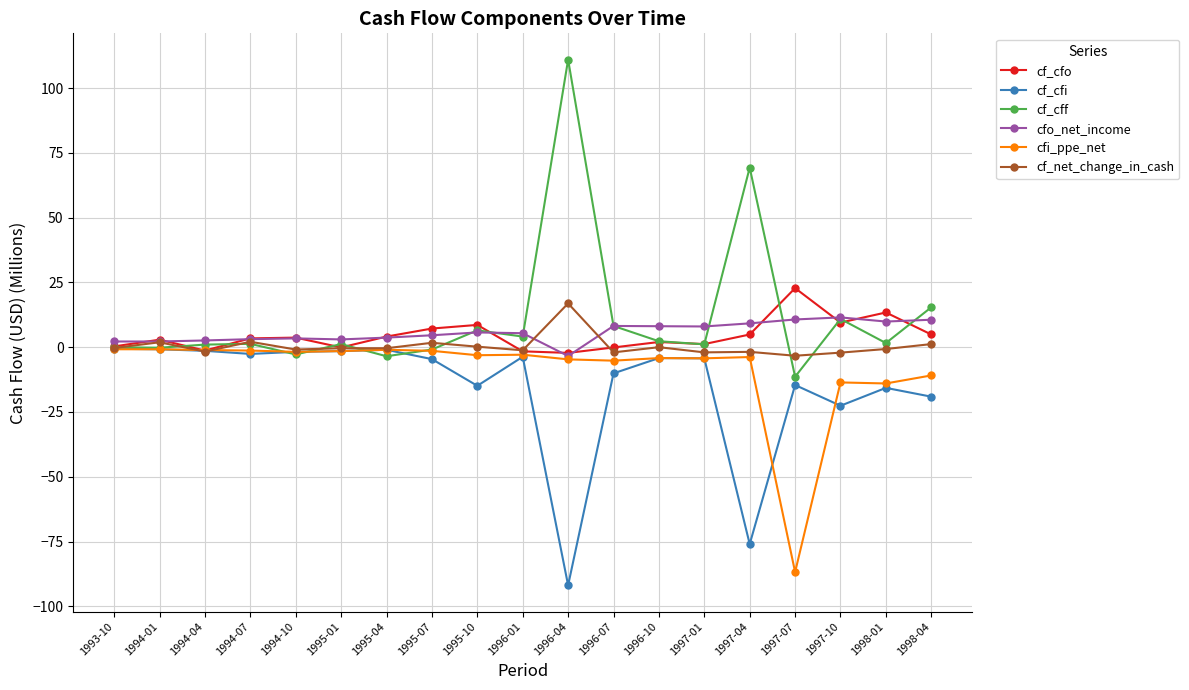

What is the difference between the maximum and minimum values in the cf_net_change_in_cash series?

20.2